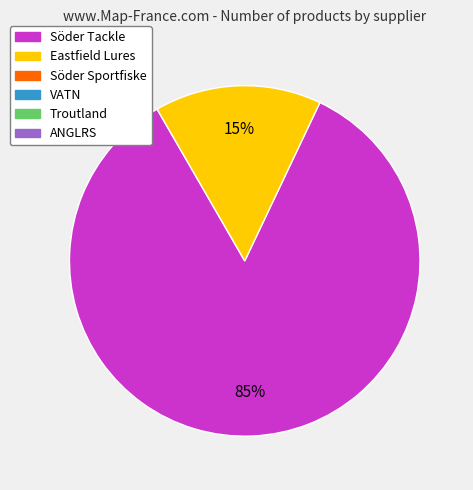

Is there any slice that represents more than half of the pie?

Yes